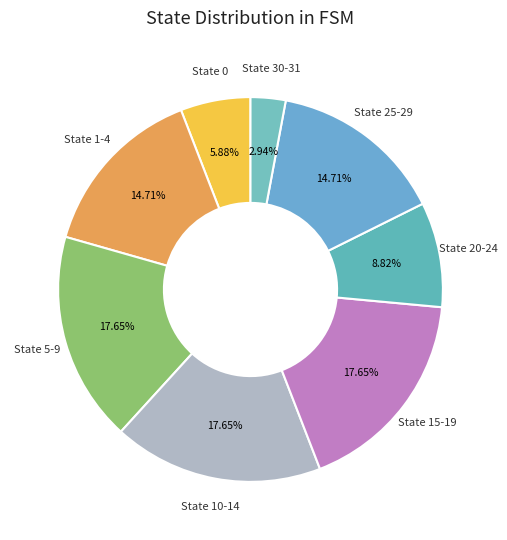

How many slices are in this pie chart?

8